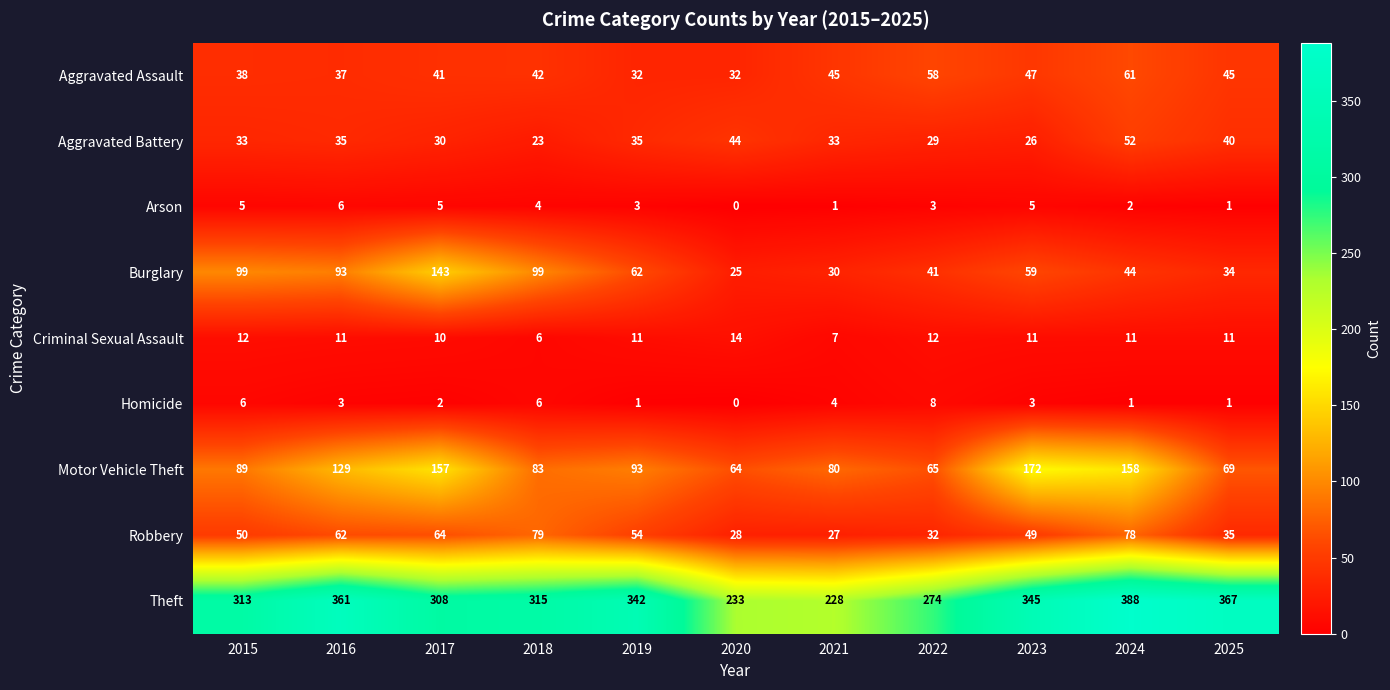

Which series changed the most between 2018 and 2021?

Theft